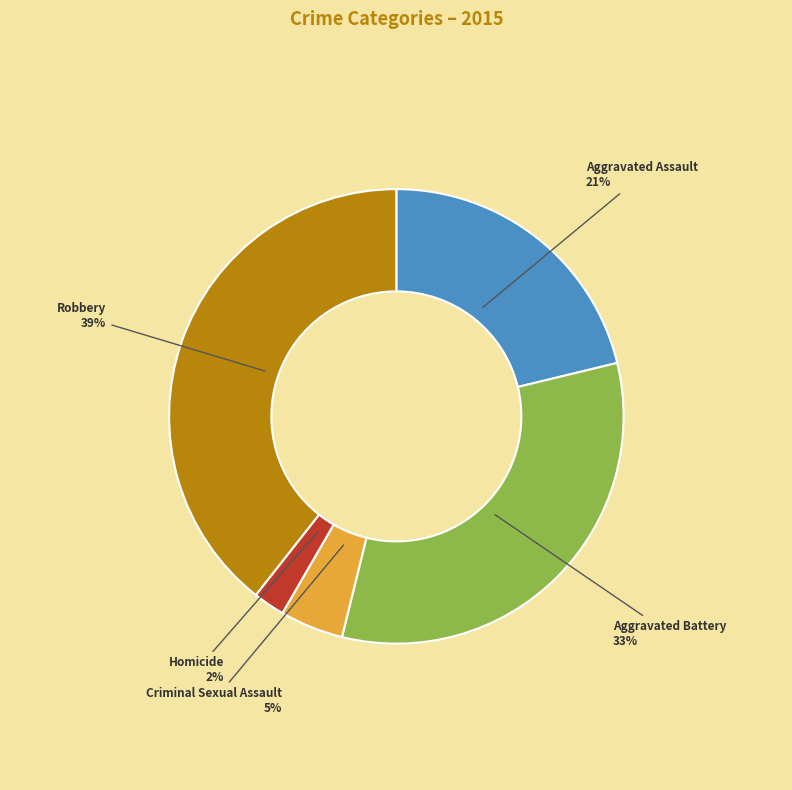

The Robbery slice represents 25% of the pie. True or false?

False